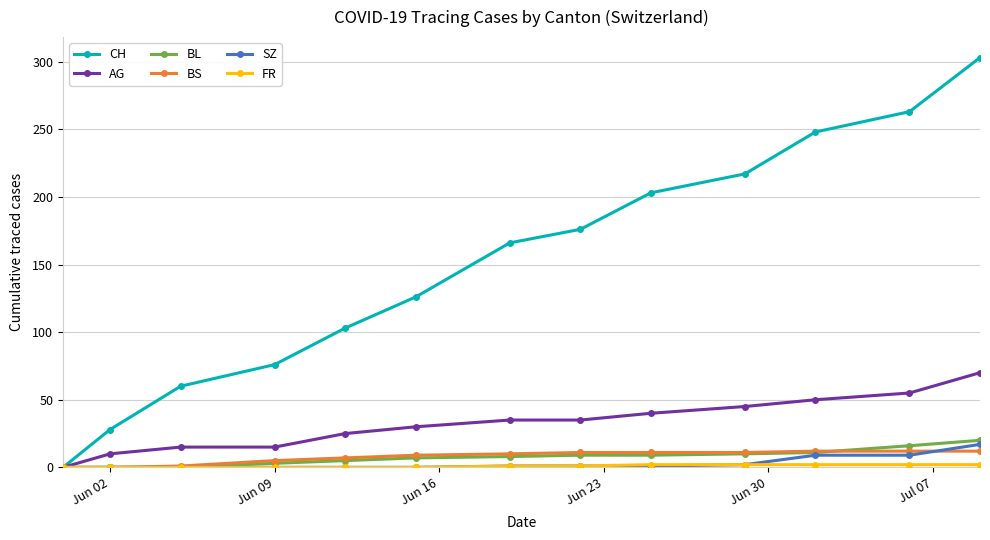

At how many categories does at least one series exceed 148?

7